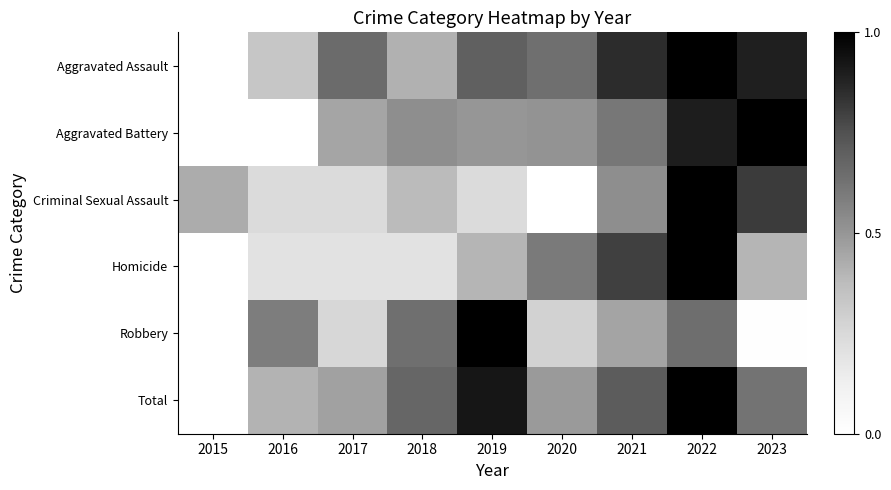

Which has a higher value, 2017 or 2022?

2022